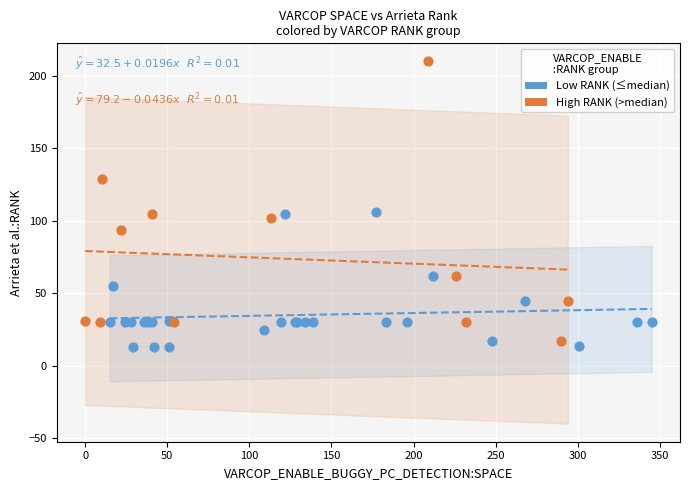

What are all the series names shown in the legend?

Low RANK (≤median), High RANK (>median)